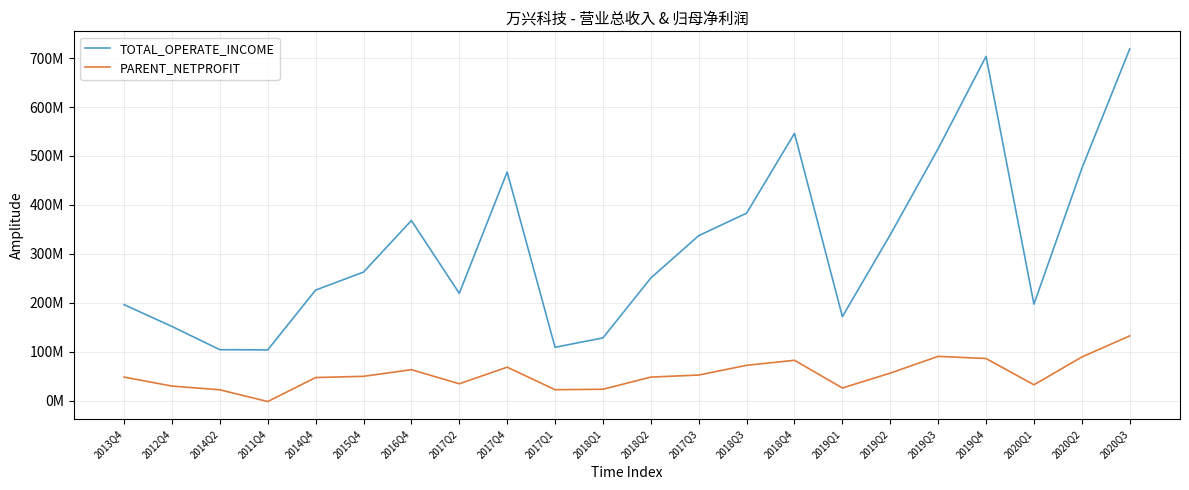

True or false: TOTAL_OPERATE_INCOME has more than 1 points higher than both neighbors.

True